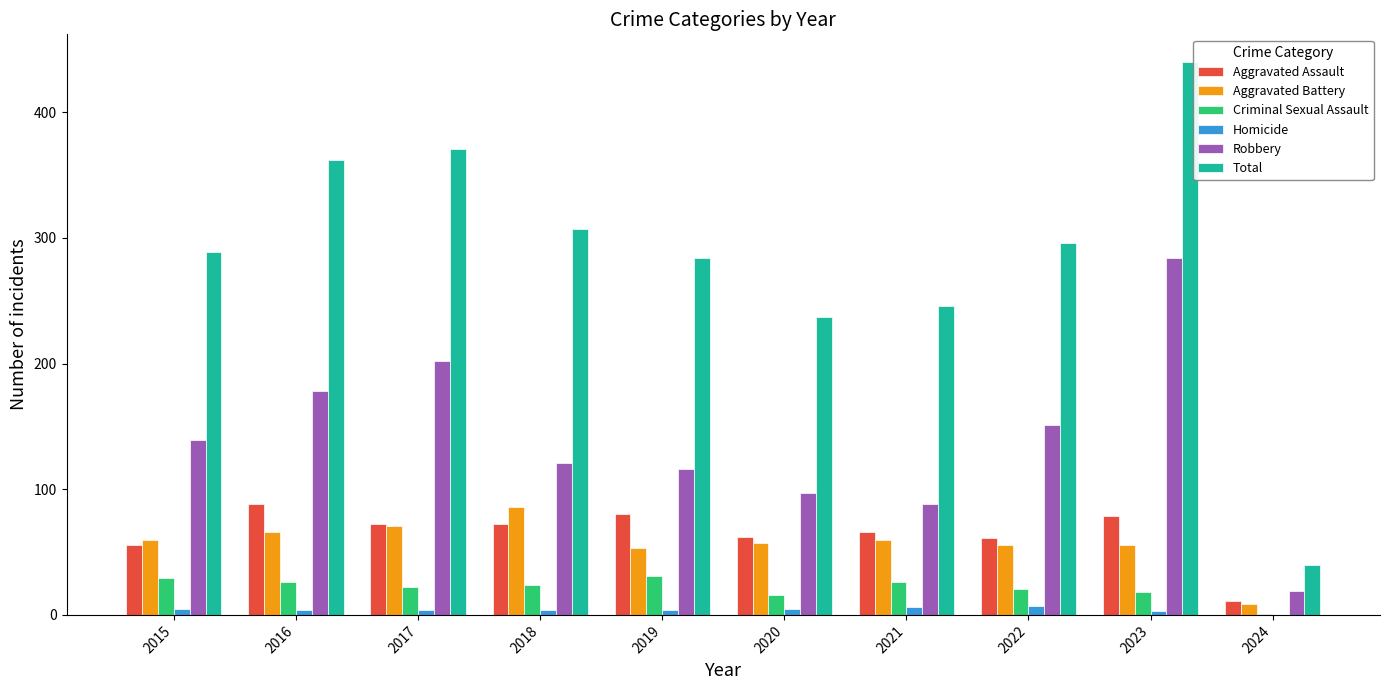

What is the total value across all series at 2019?

568